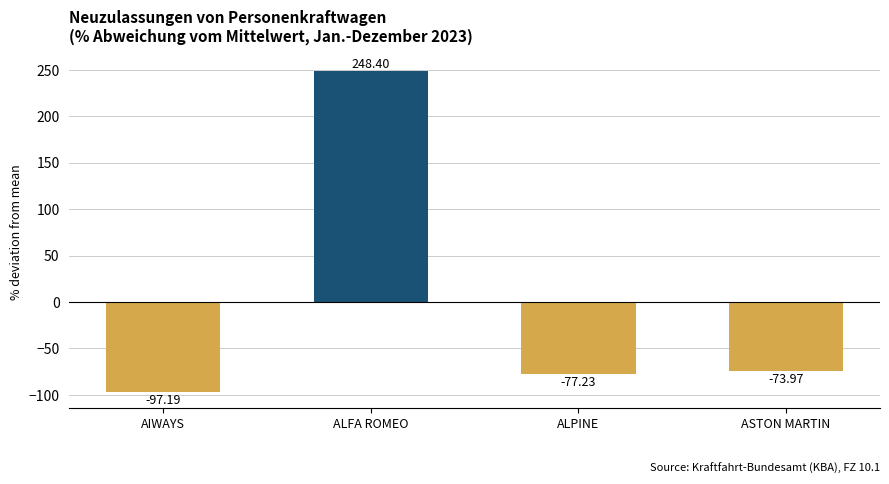

Which has a higher value, ASTON MARTIN
  or AIWAYS
 ?

ASTON MARTIN
 